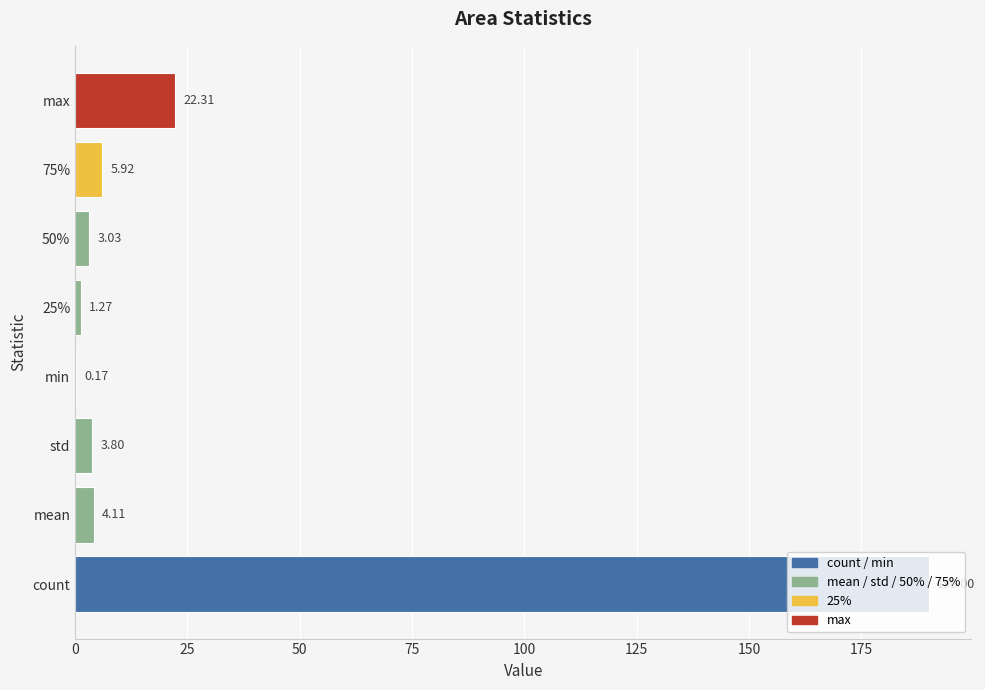

What is the maximum value shown in the chart?

190.0